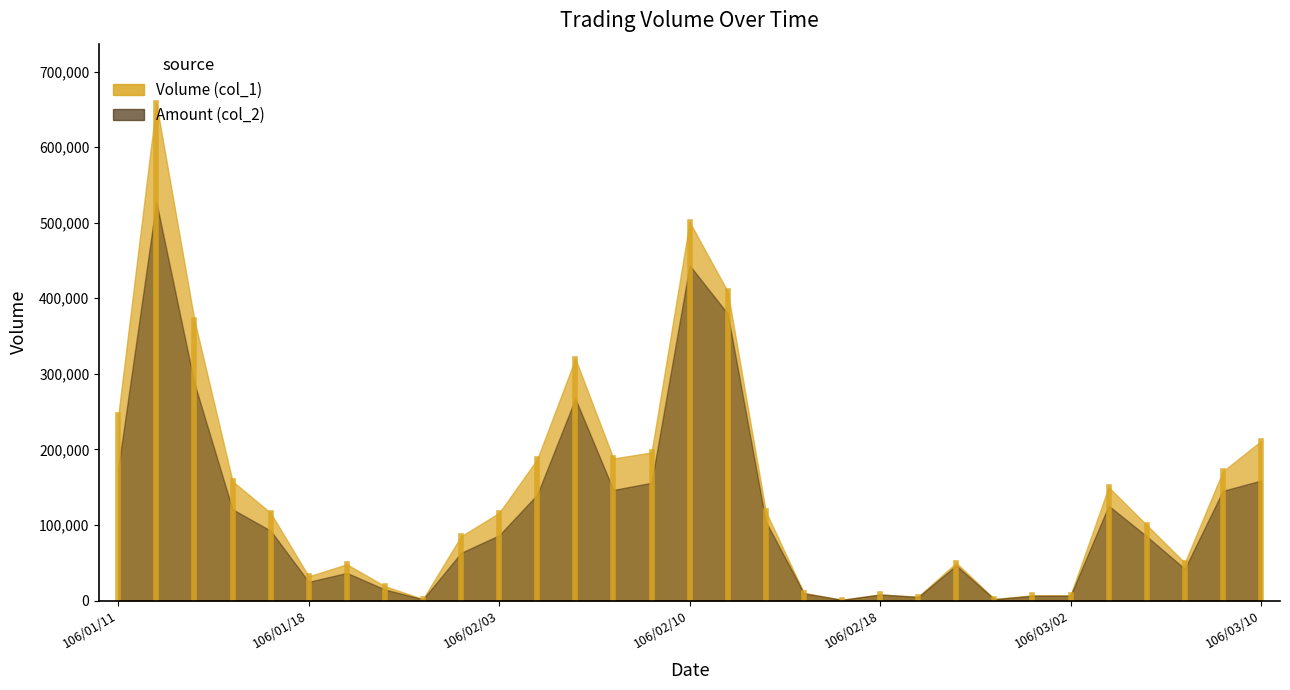

How many intersections are there between Volume (col_1) and Amount (col_2)?

1